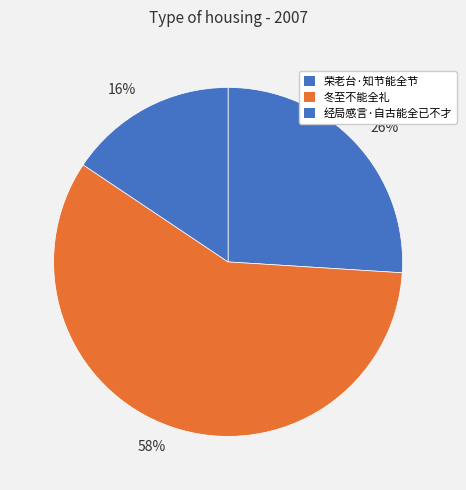

To the nearest percent, what is the average slice percentage?

33%